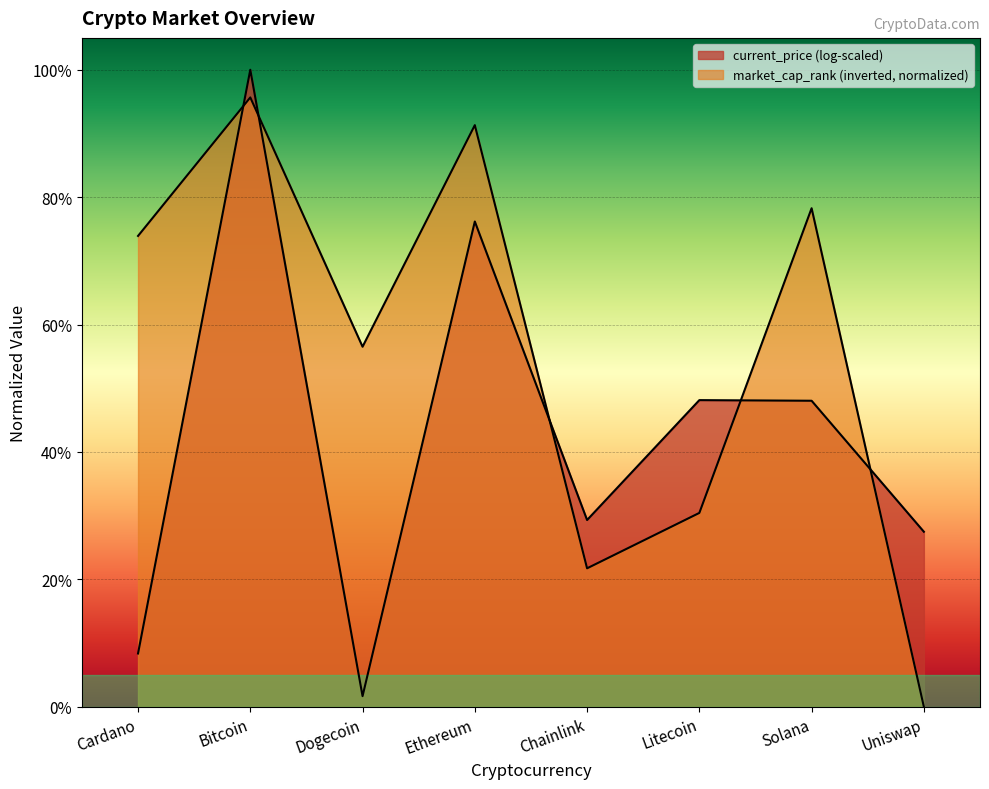

Count the number of values greater than 0.

7